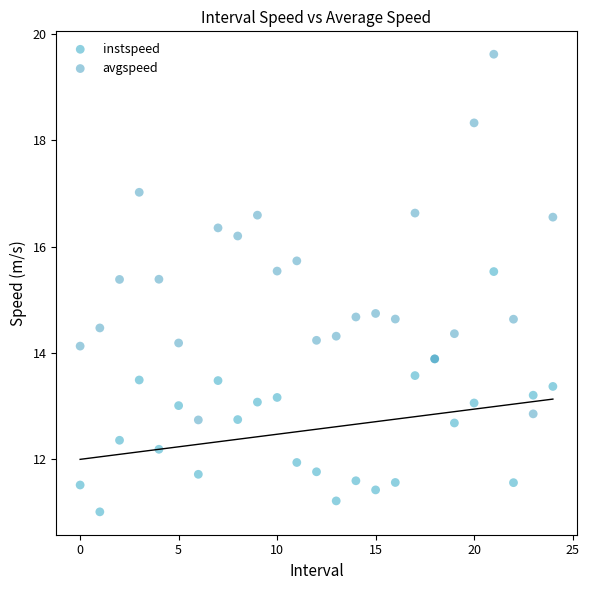

Which series reaches the maximum Y coordinate?

avgspeed